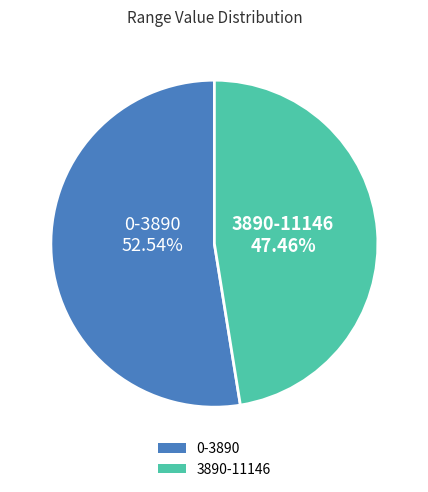

Combined, do 0-3890 and 3890-11146 account for over 50%?

Yes